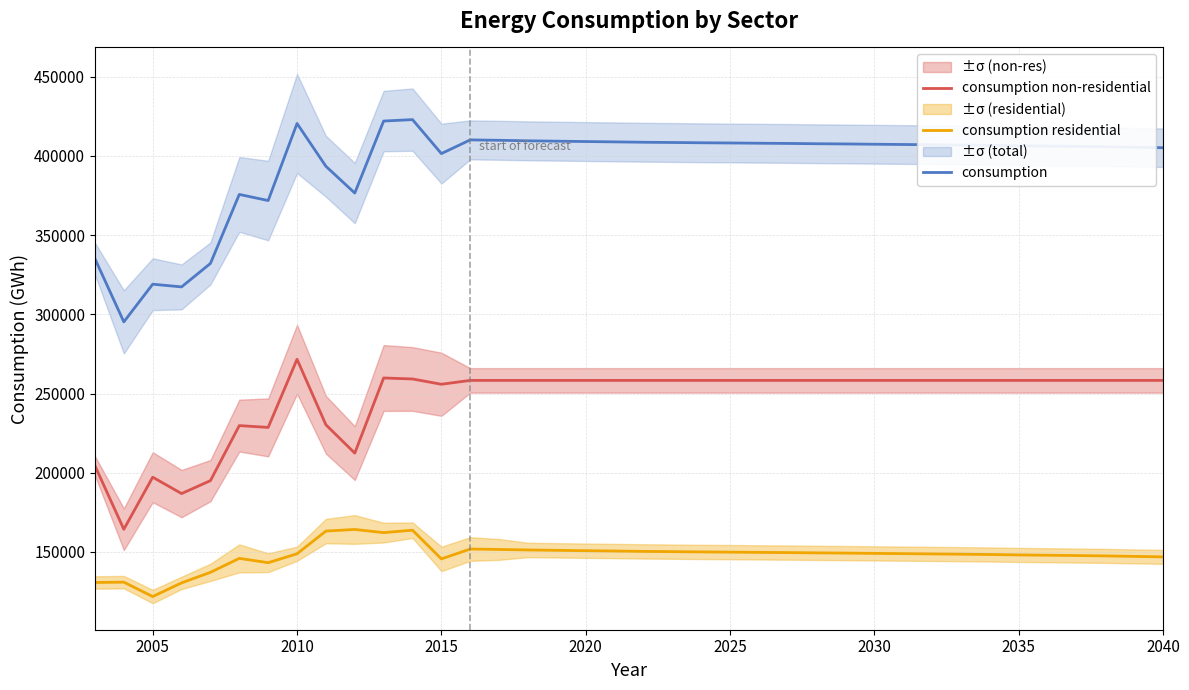

True or false: consumption non-residential and consumption intersect in this chart.

False